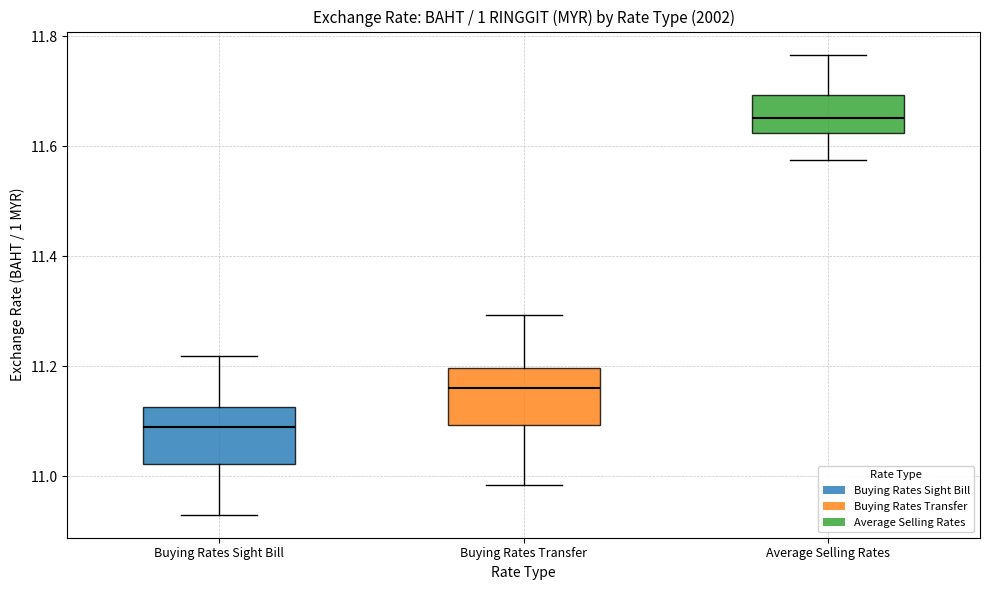

Where is the lower edge of the box for Average Selling Rates on the y-axis? The values are not printed on the chart, so give them approximately, as read against the axis.

11.62